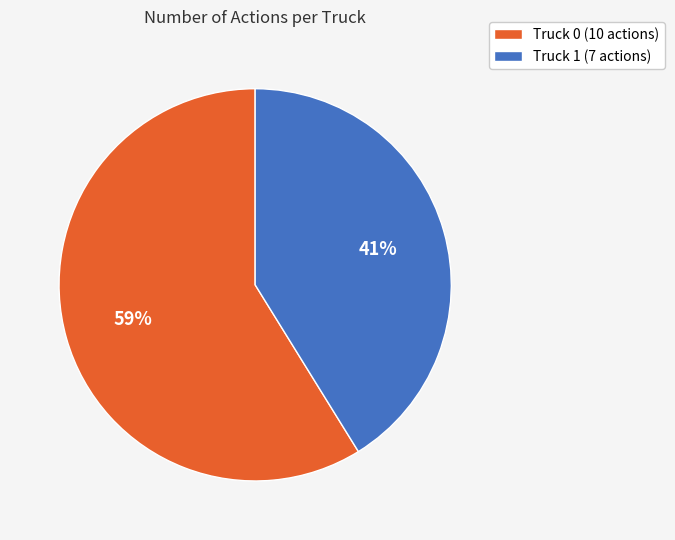

Count the number of slices in the pie.

2